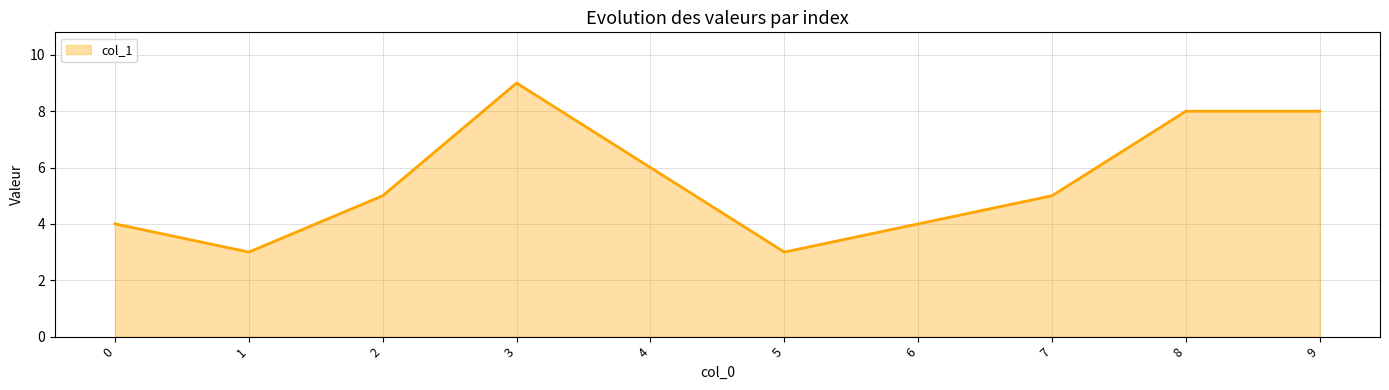

What is the sum of all values?

55